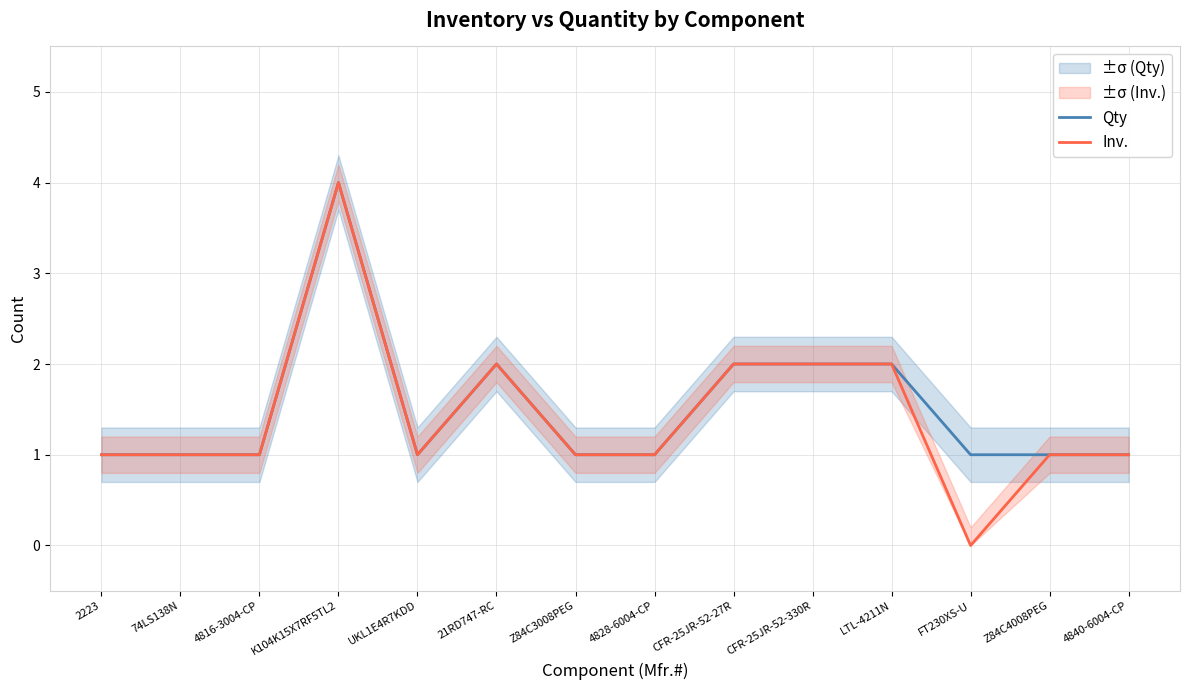

What are all the series names shown in the legend?

Qty, Inv.